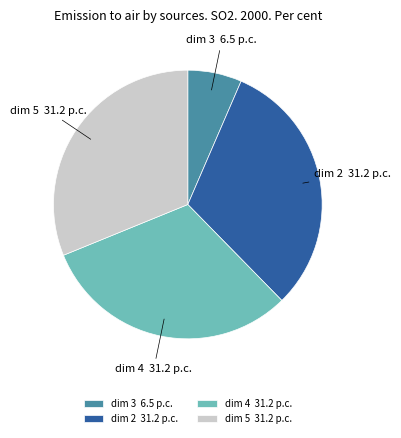

Does any single category account for the majority?

No